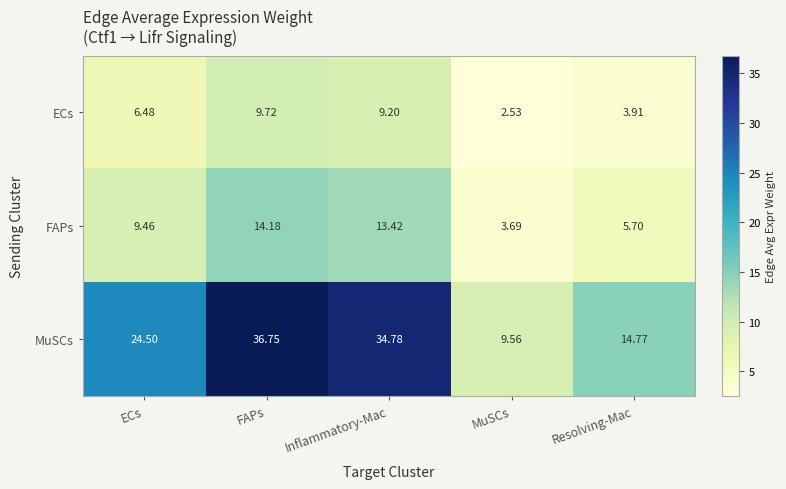

Rank the series by their average value, from highest to lowest.

MuSCs, FAPs, ECs